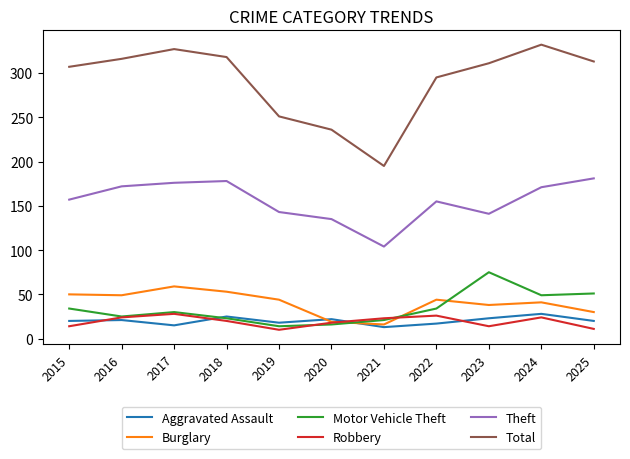

The Aggravated Assault series shows 9 at 2018. True or false?

False